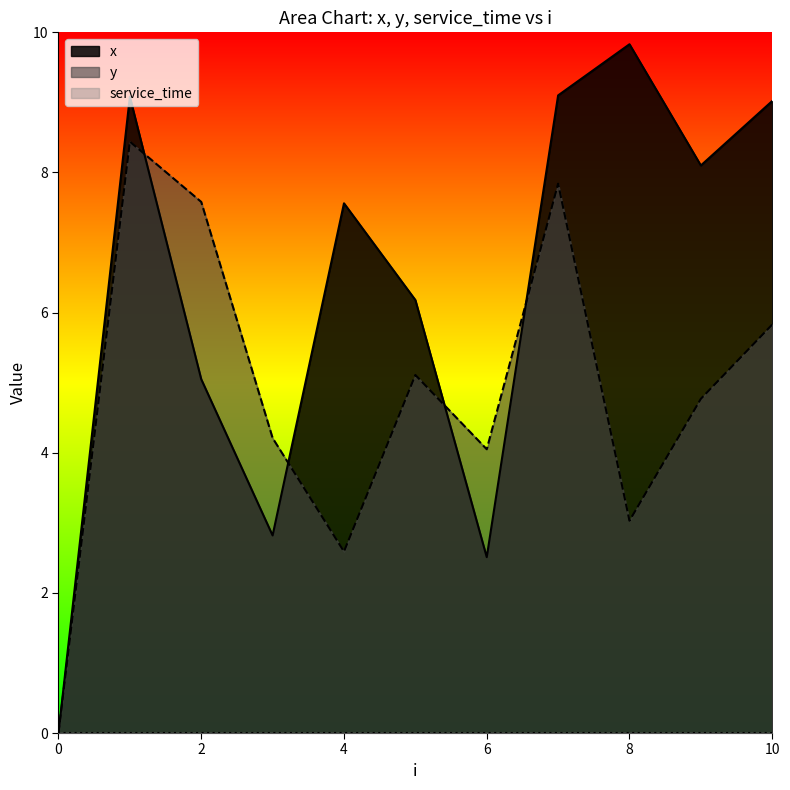

How many interior local valleys does the y series have?

3